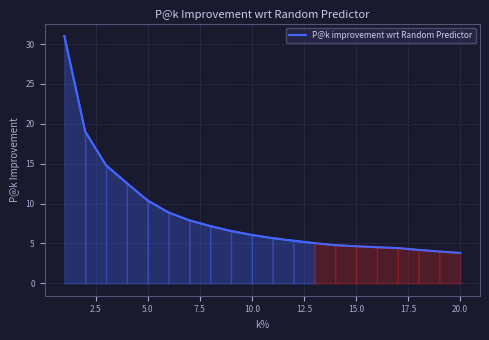

What is the maximum value shown in the chart?

31.0